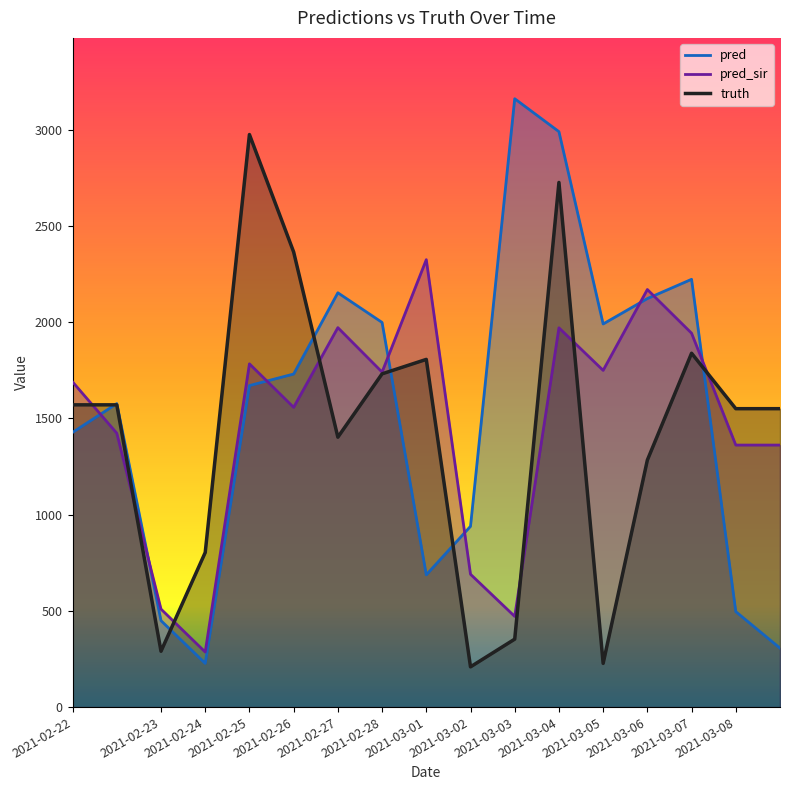

The value of truth at 2021-03-03 is 353.0. True or false?

True